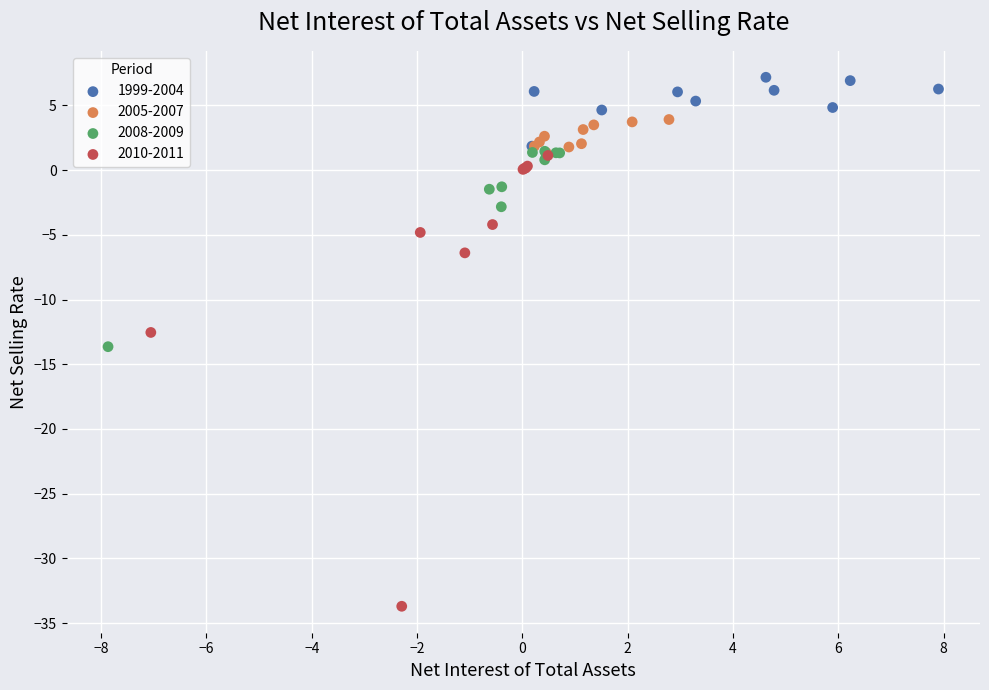

Which series has the largest Y range (max minus min)?

2010-2011